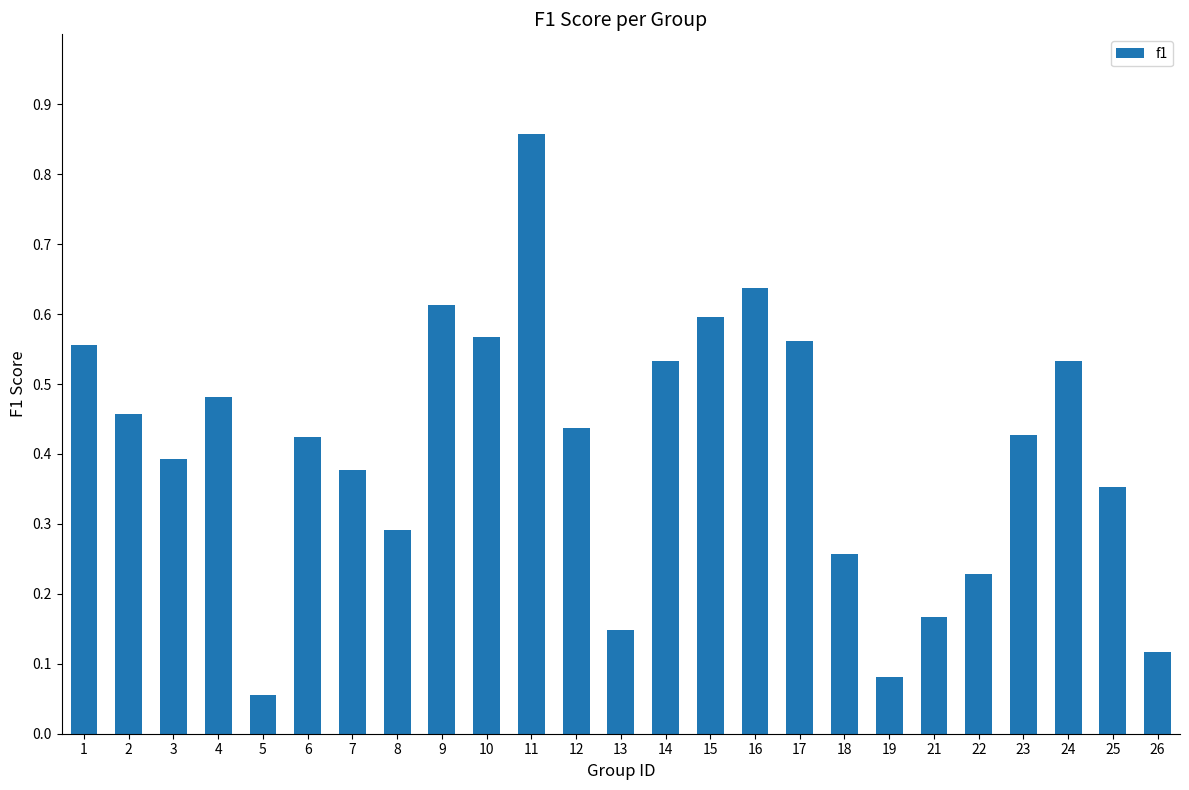

The chart shows a value of 0.4 at 11. True or false?

False